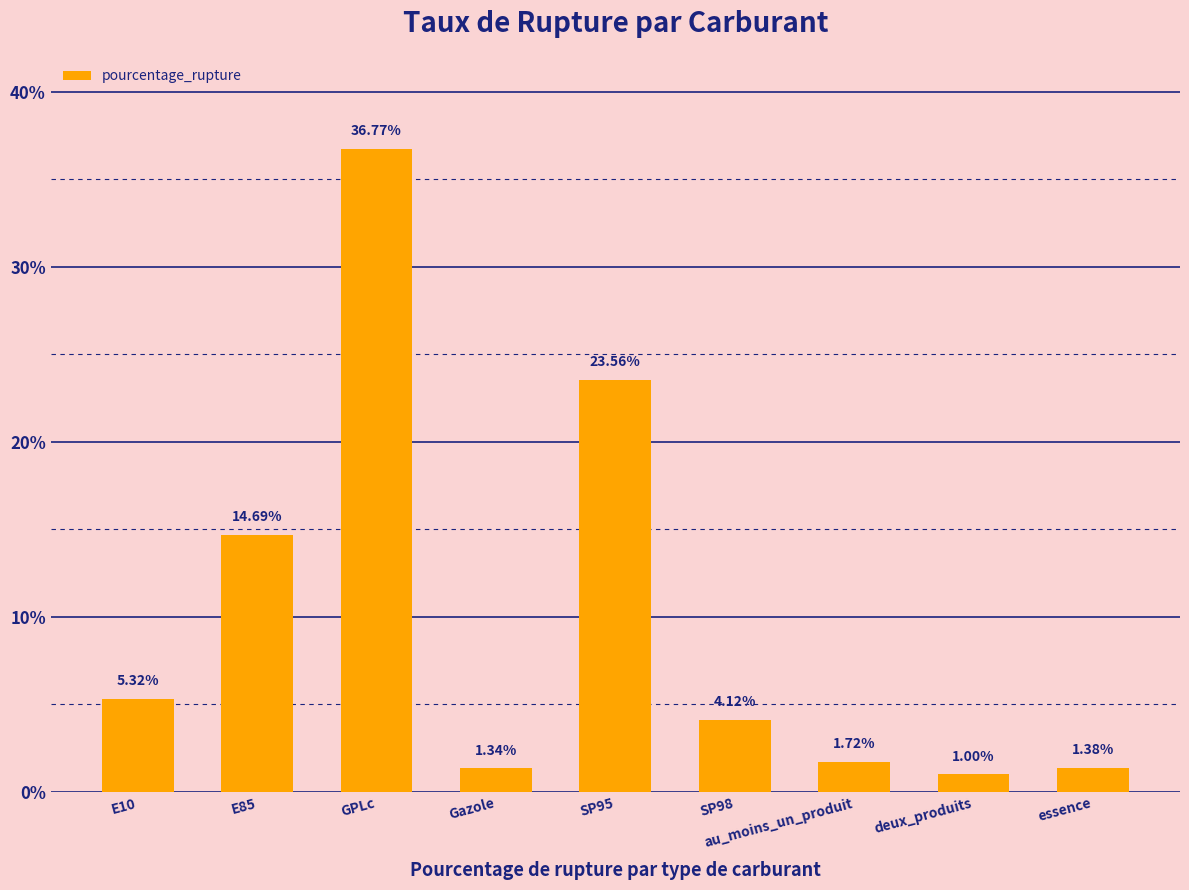

What position from the right is au_moins_un_produit?

3